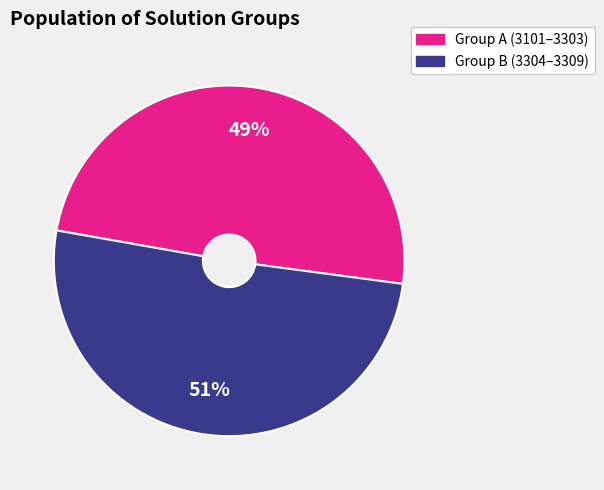

Does any single category account for the majority?

Yes